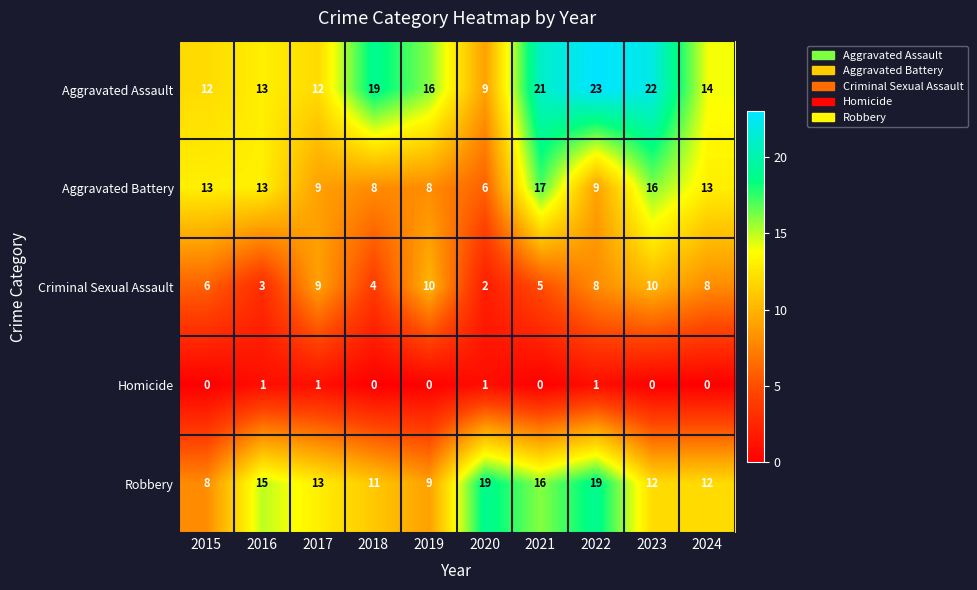

The value of Criminal Sexual Assault at 2019 is 4. True or false?

False